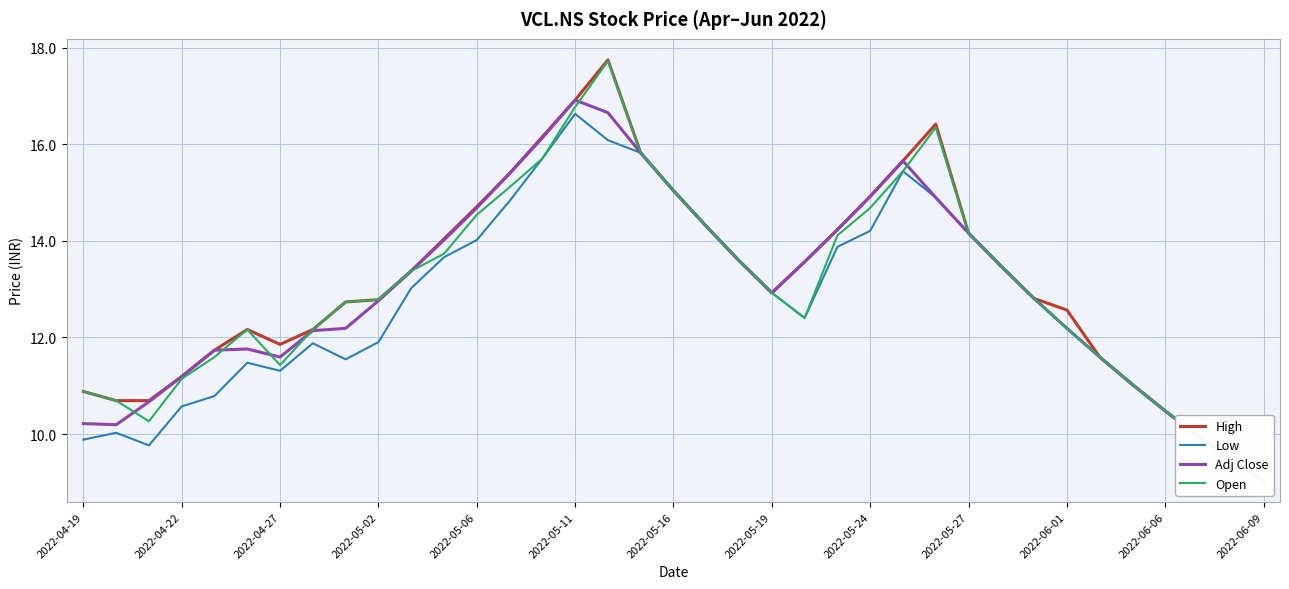

How many data points in High are above 12?

25